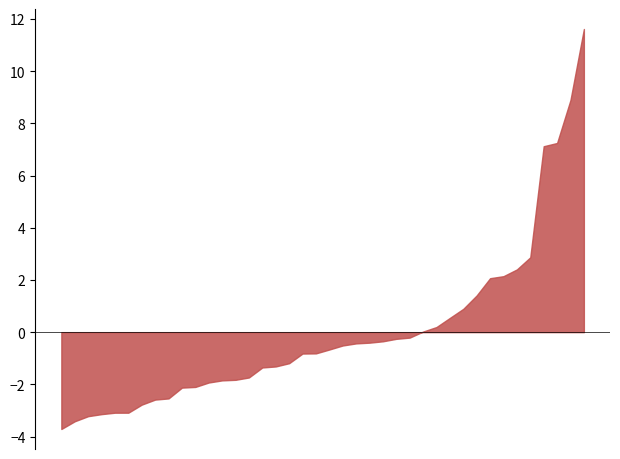

What is the difference between the maximum and minimum values?

15.3